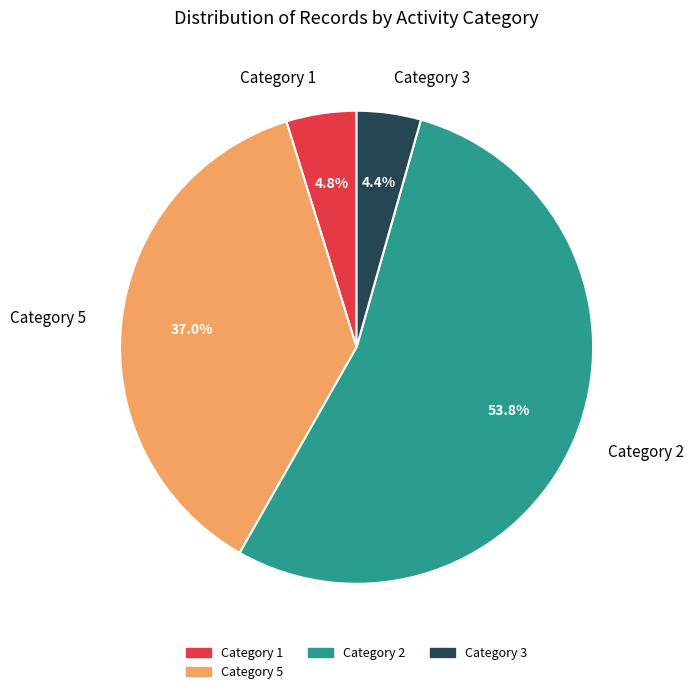

To the nearest percent, what is the average slice percentage?

25%